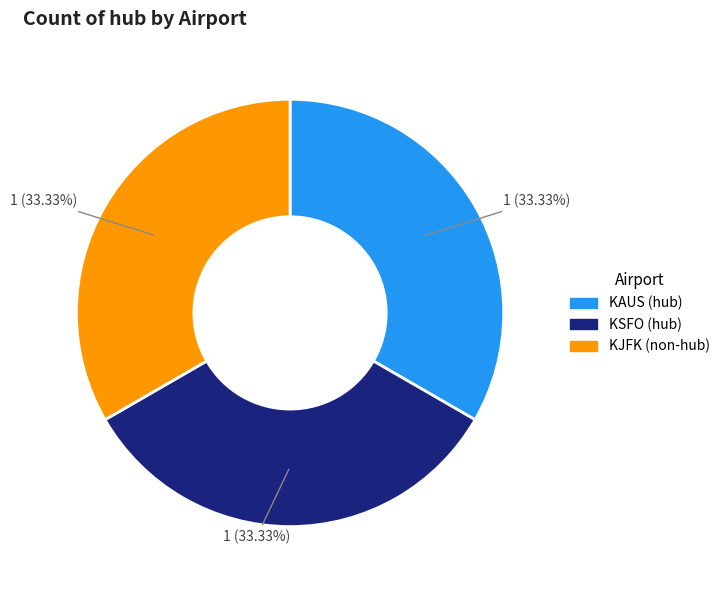

Combined, do KAUS and KJFK account for over 50%?

Yes